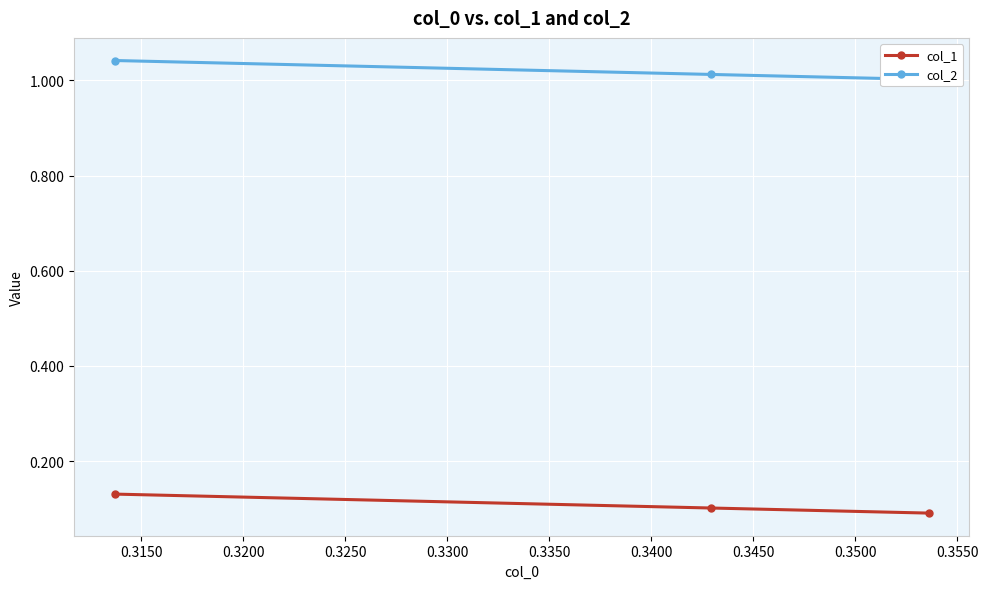

Count the col_1 values in the range 0 to 1.

3